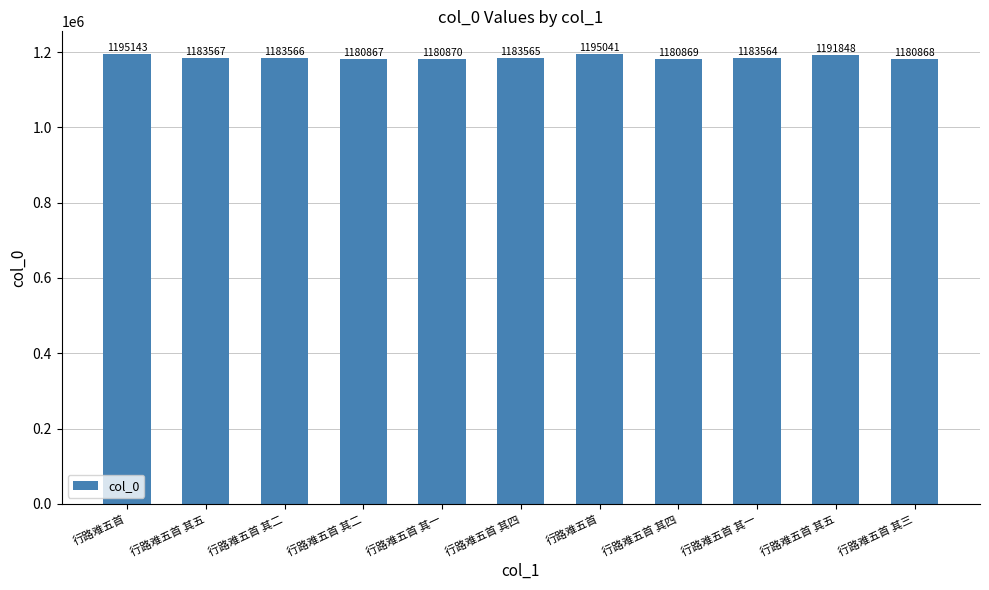

Reading left to right, what are all the values shown in this chart?

1195143	1183567	1183566	1180867	1180870	1183565	1195041	1180869	1183564	1191848	1180868